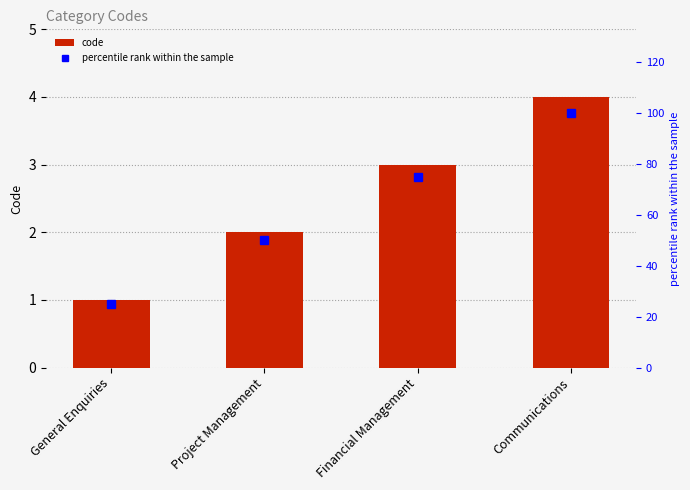

Rank the categories by percentile rank within the sample value from lowest to highest.

General Enquiries, Project Management, Financial Management, Communications